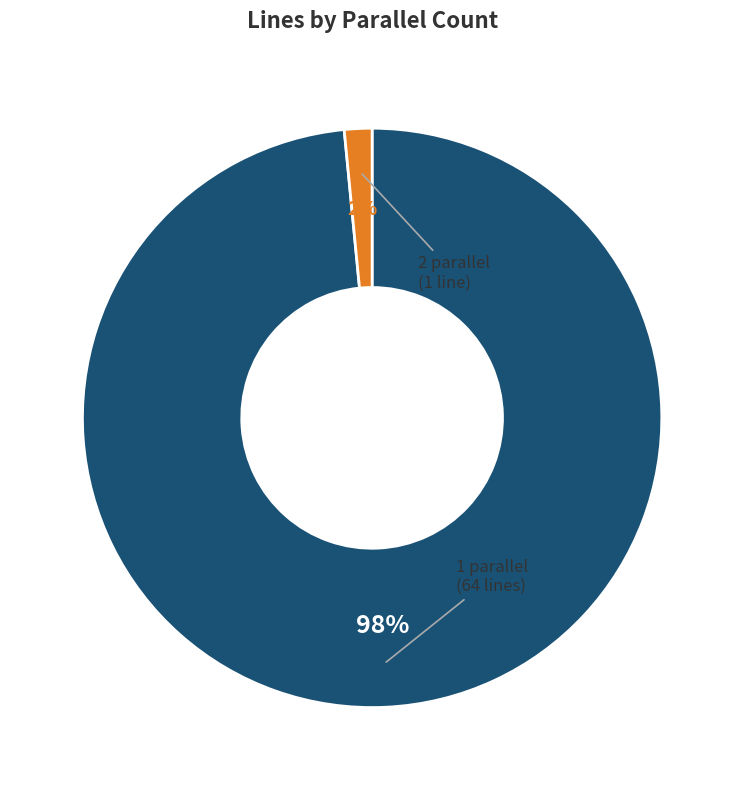

Is there any slice that represents more than half of the pie?

Yes